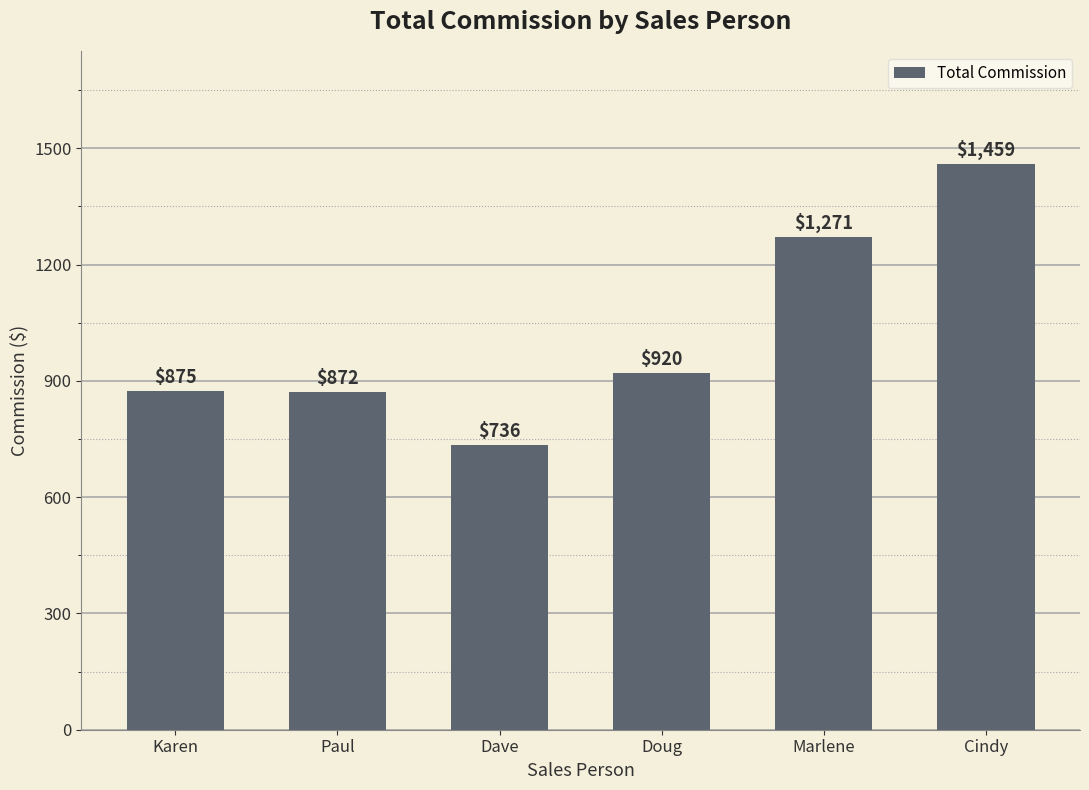

Rank the categories by value from highest to lowest.

Cindy, Marlene, Doug, Karen, Paul, Dave